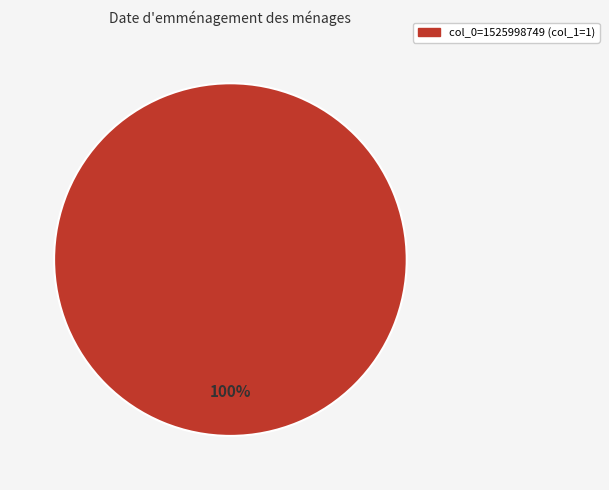

Is there a majority slice in this chart?

Yes